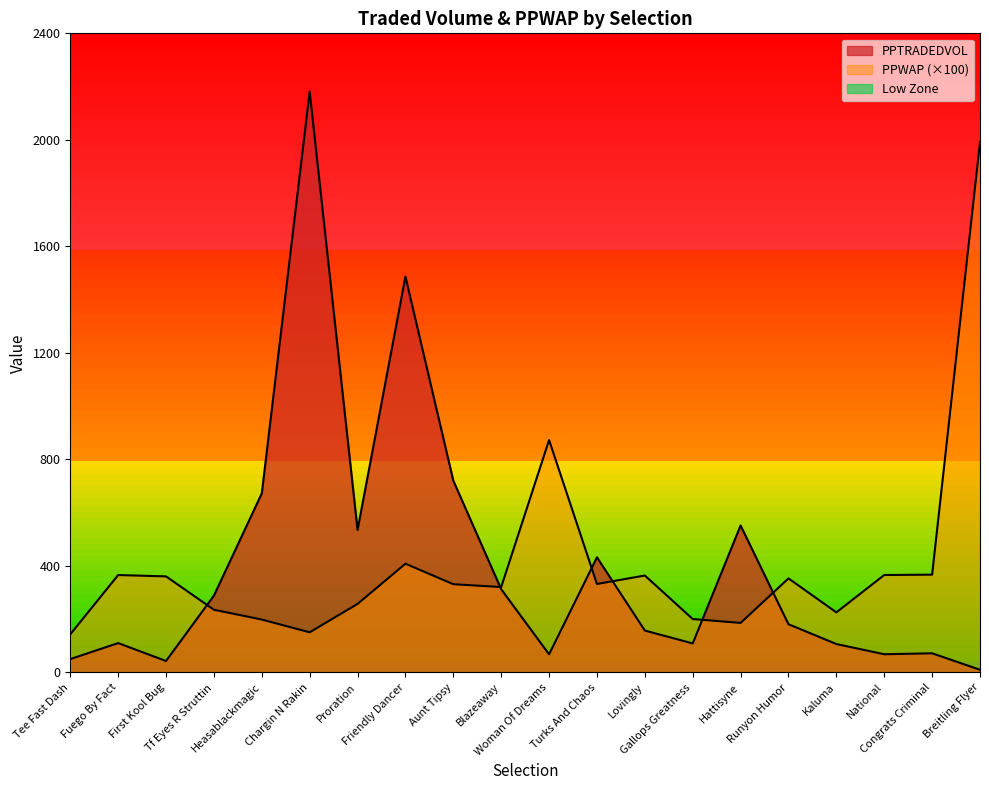

At which category does PPTRADEDVOL reach its first local peak?

Fuego By Fact